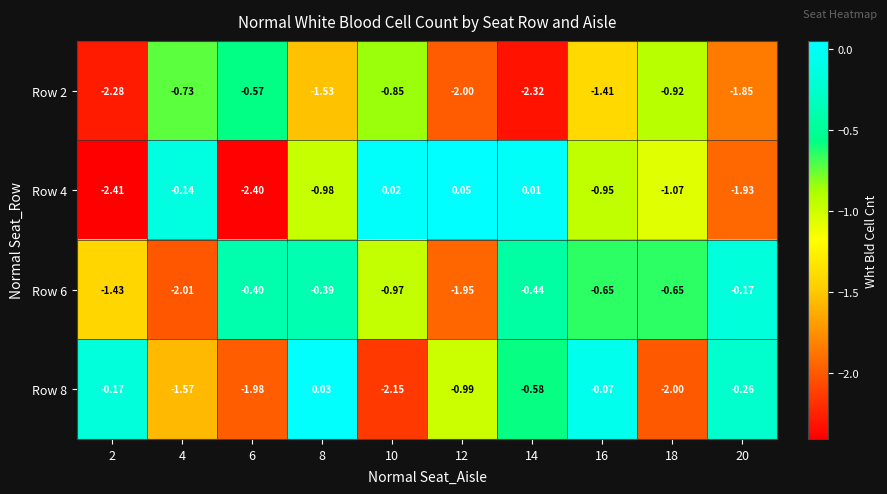

Is the value of Row 6 at 18 greater than the value of Row 2 at 20?

Yes